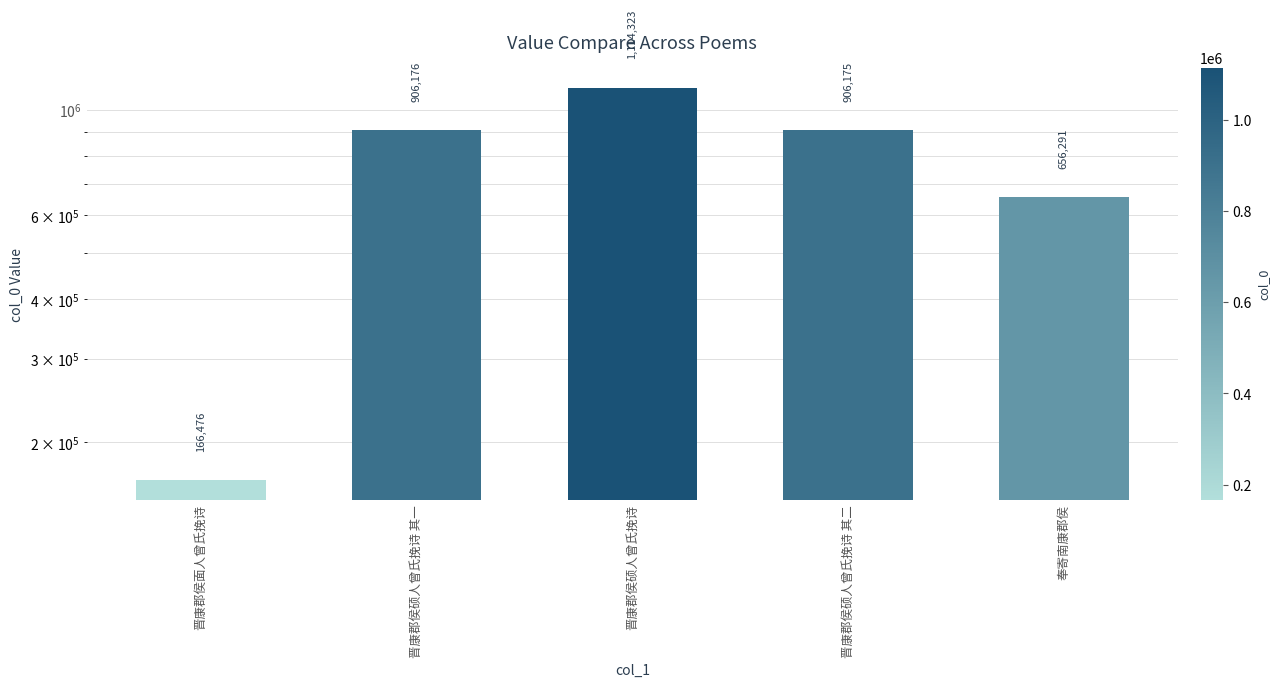

Rank the categories by value from highest to lowest.

晋康郡侯硕人曾氏挽诗, 晋康郡侯硕人曾氏挽诗 其一, 晋康郡侯硕人曾氏挽诗 其二, 奉寄南康郡侯, 晋康郡侯面人曾氏挽诗